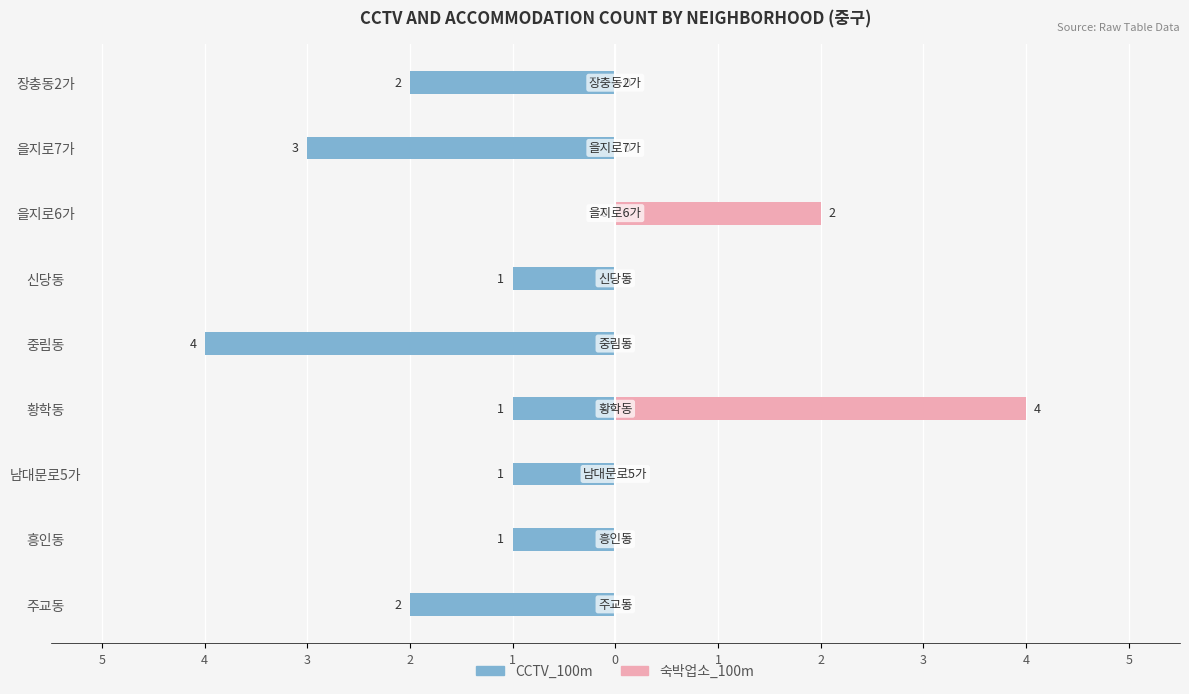

Is it true that CCTV_100m equals 0 at 을지로6가?

True